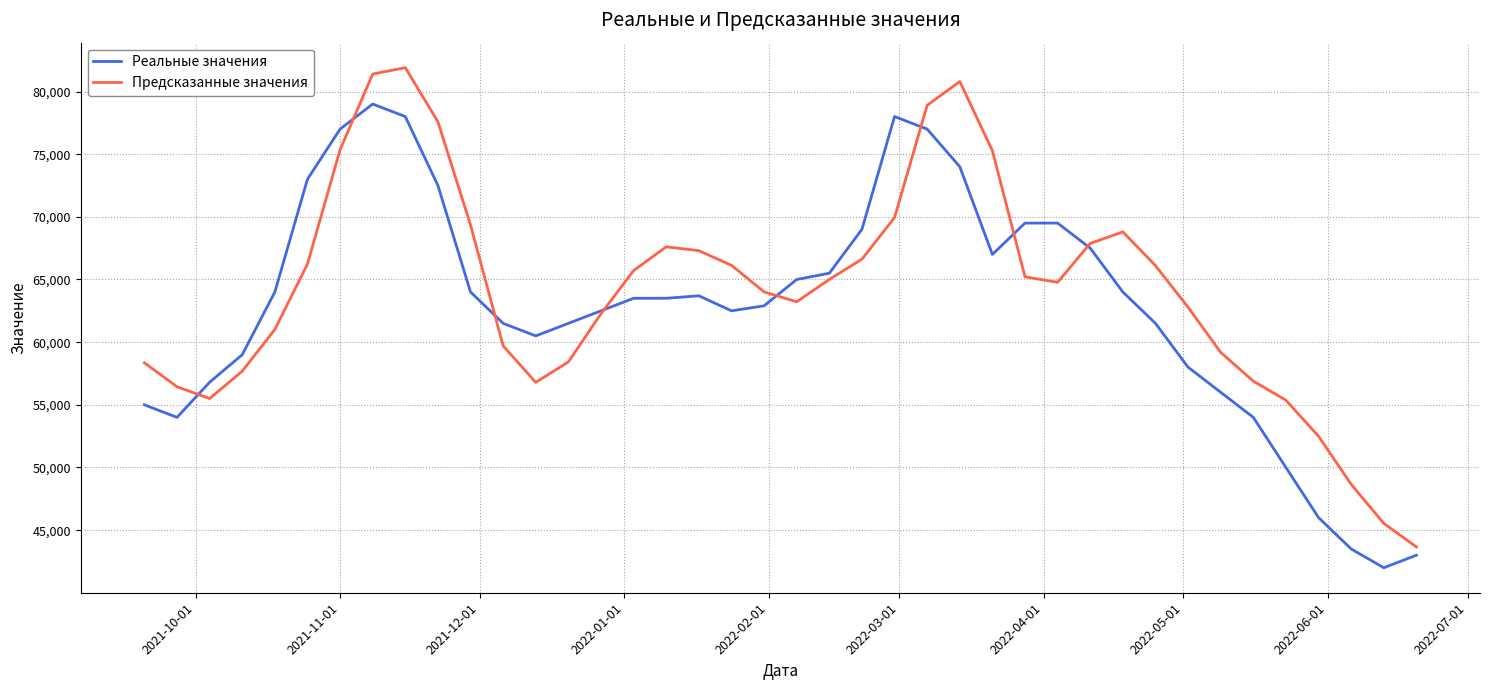

List the series in order of their peak value, lowest first.

Реальные значения, Предсказанные значения